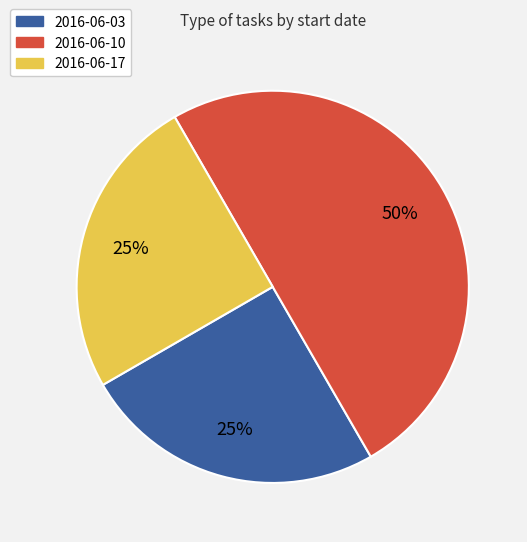

Approximately how many times larger is the value at 2016-06-03 compared to 2016-06-10?

0.5